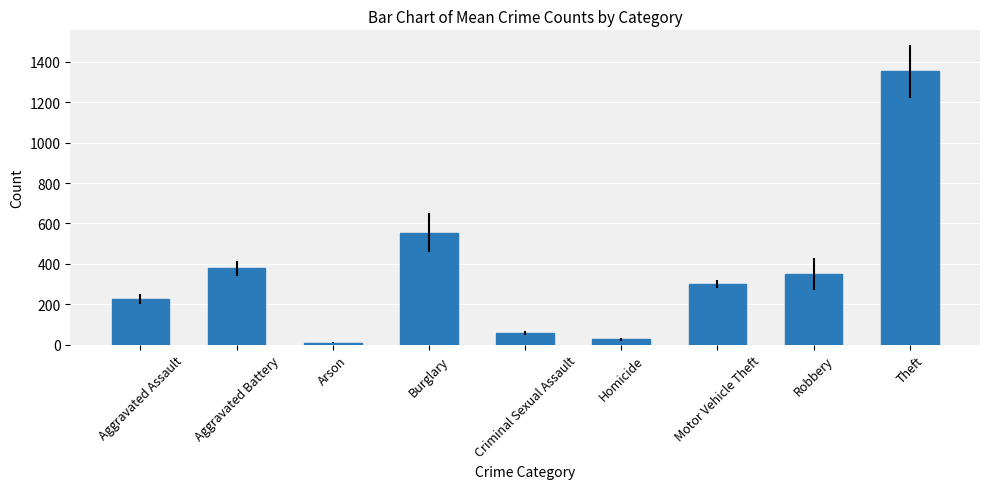

Does the chart contain any negative values?

No